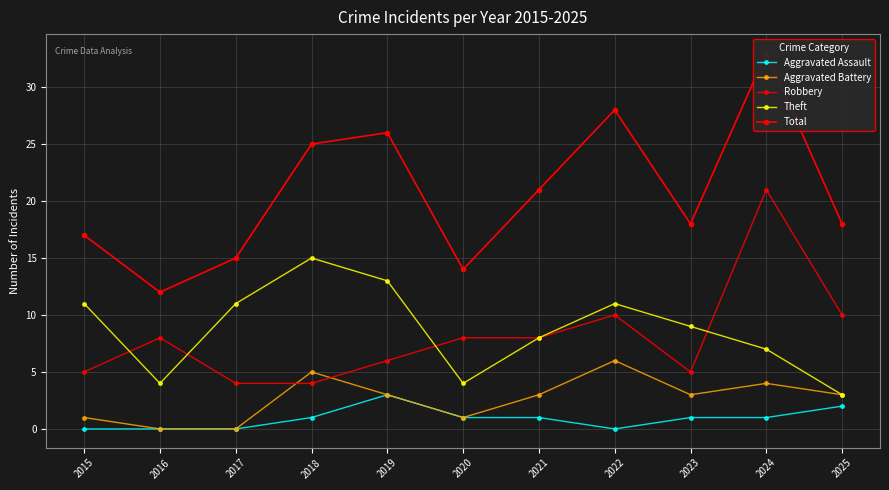

True or false: Aggravated Assault and Theft cross at least once.

False